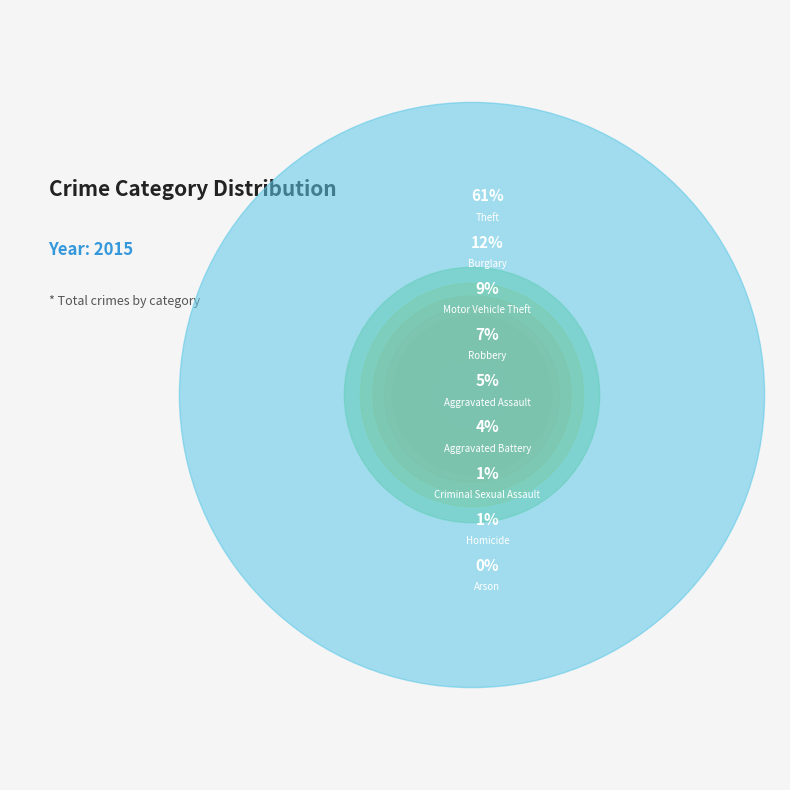

Which slice represents more than half of the pie?

Theft